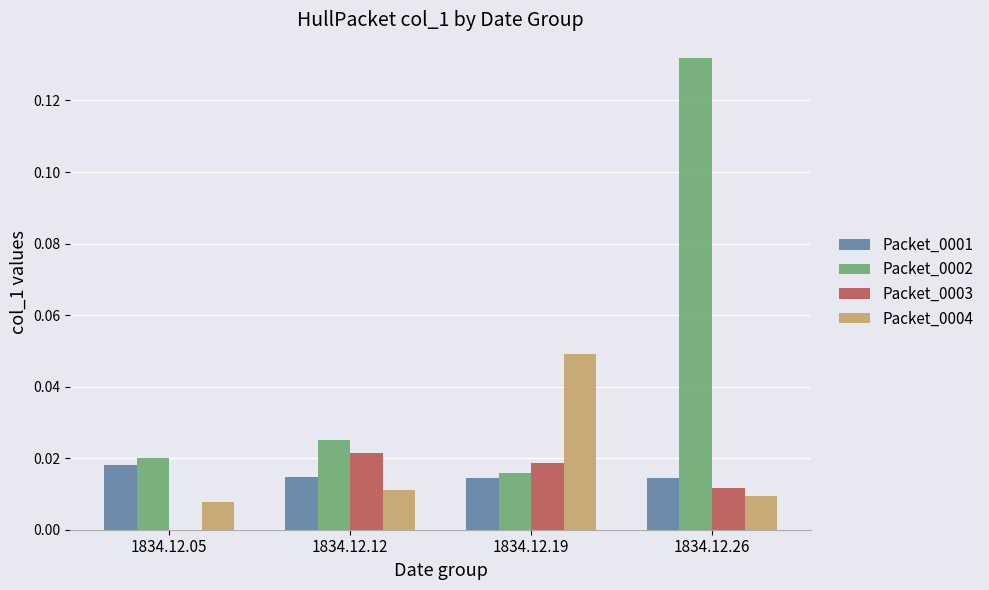

Which series has the widest spread of values?

Packet_0002